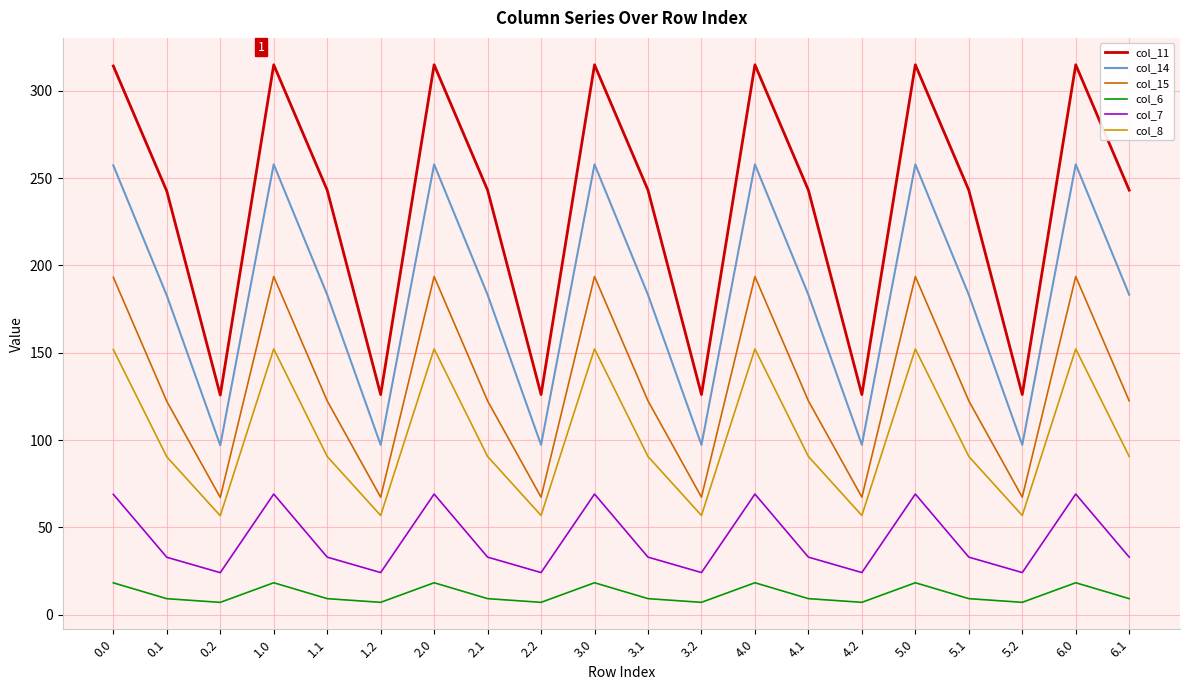

Is it true that col_11 equals 126.1 at 3.2?

True